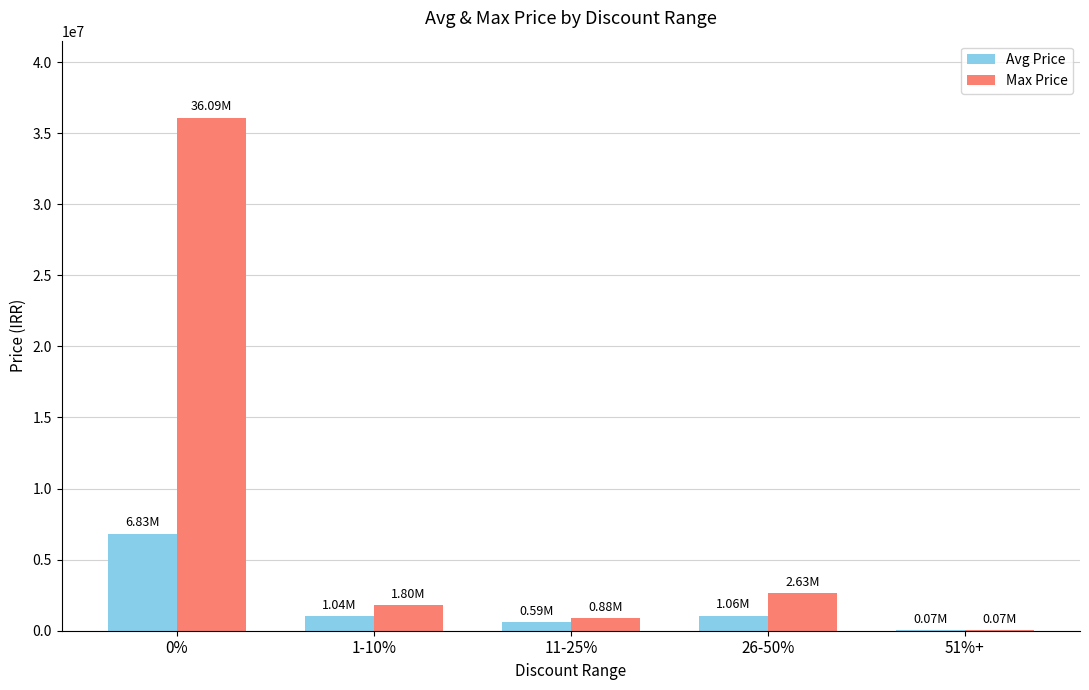

What is the total value across all series at 26-50%?

3692025